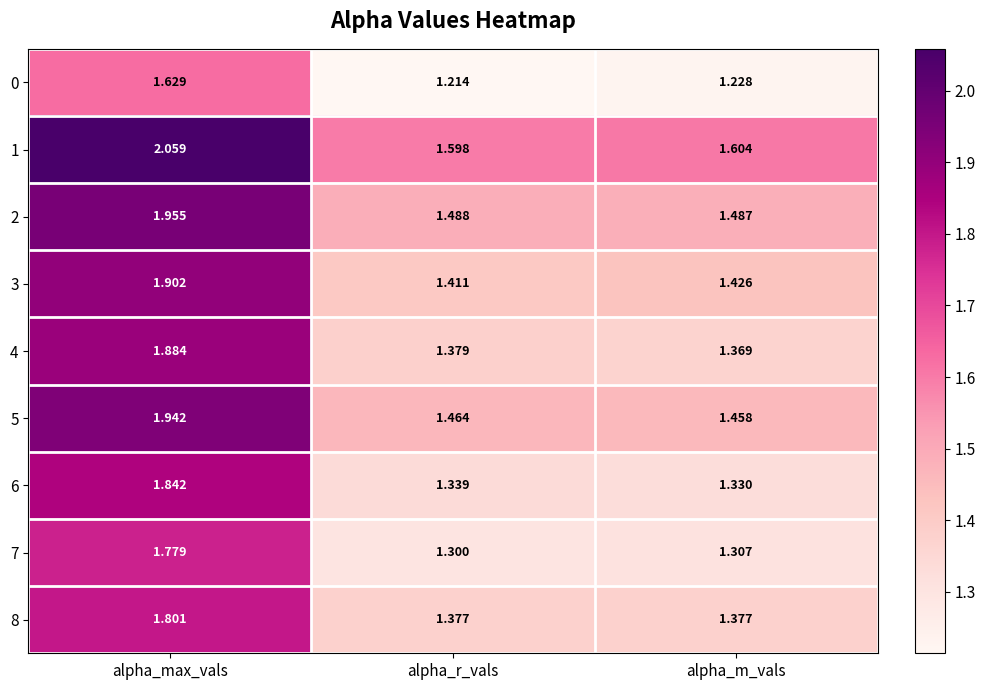

Which series has the largest total across all categories?

1